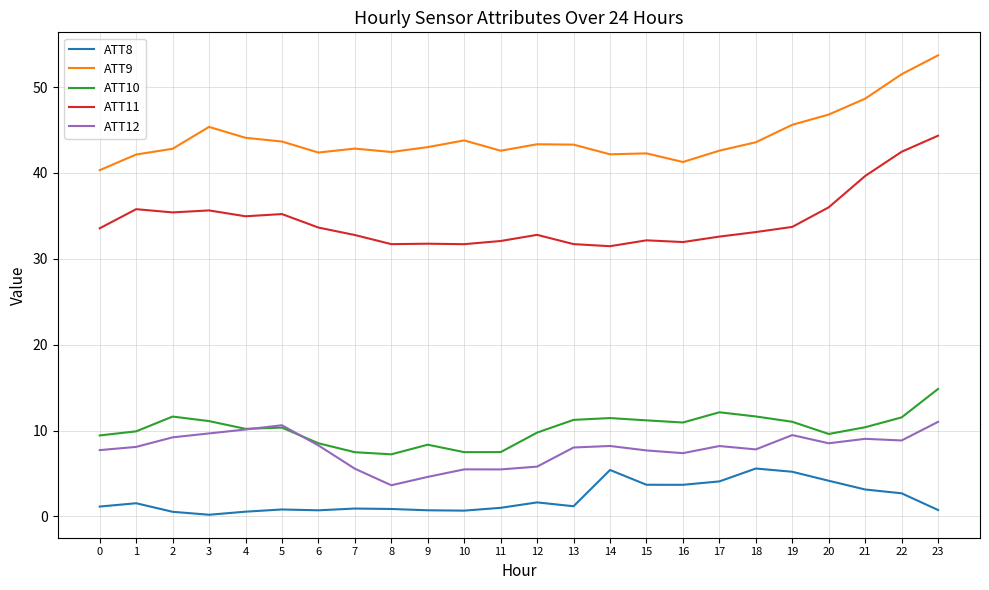

Rank the series at 15 from highest to lowest value.

ATT9, ATT11, ATT10, ATT12, ATT8